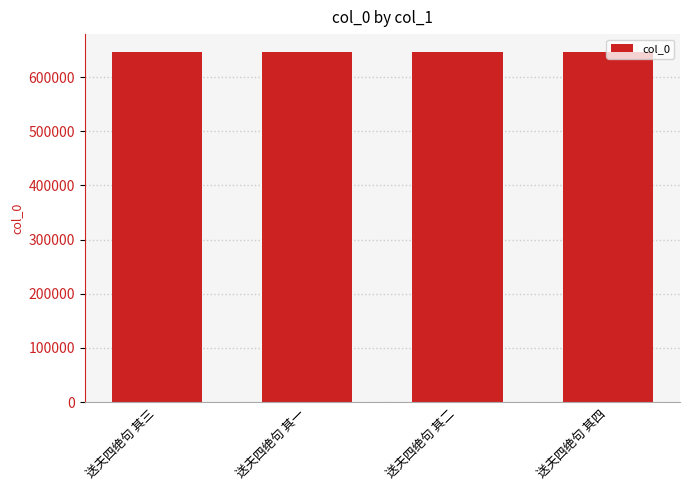

What is the smallest value displayed?

646980